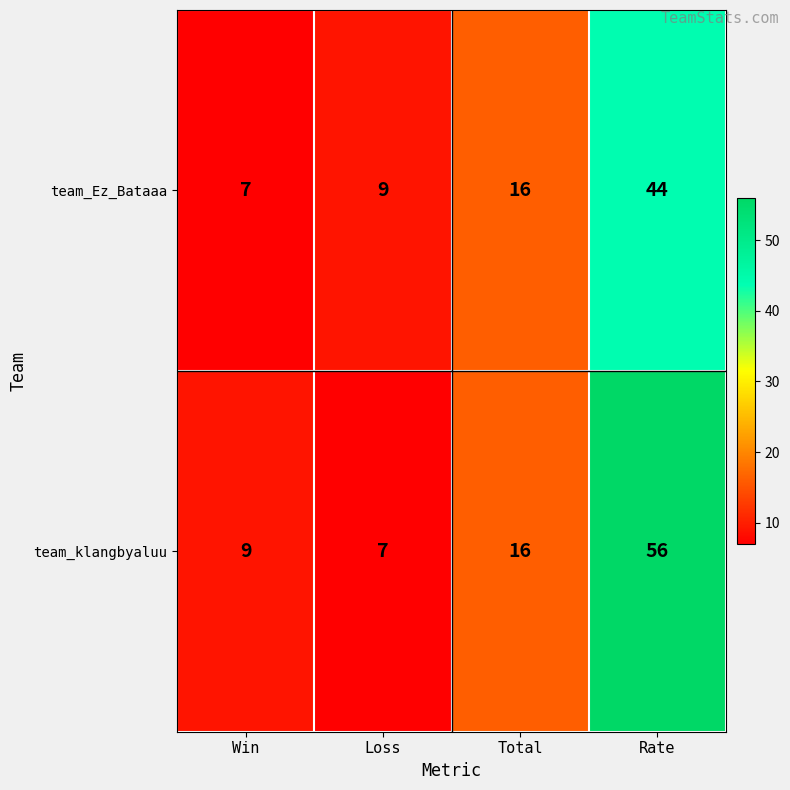

Is it true that team_klangbyaluu equals 27 at Rate?

False